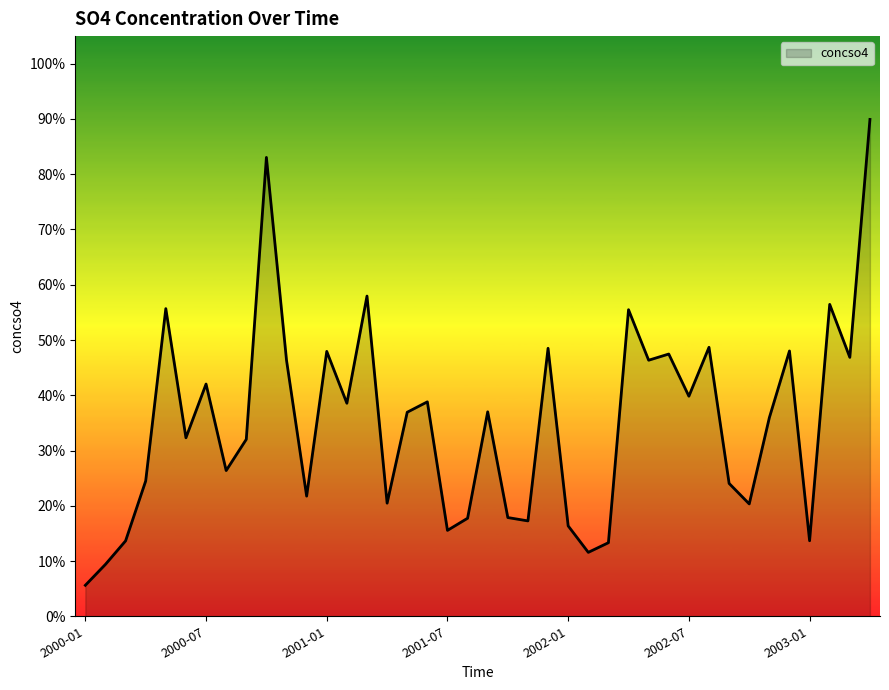

Where is the data nearest to the value 0?

2000-01